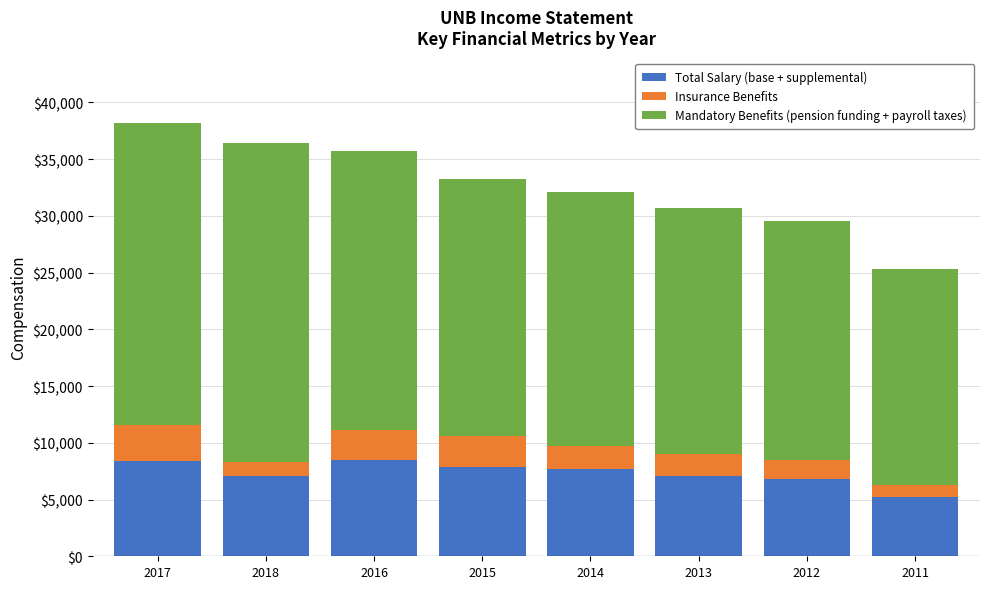

What is the difference between the maximum and minimum values in the Total Salary (base + supplemental) series?

3300